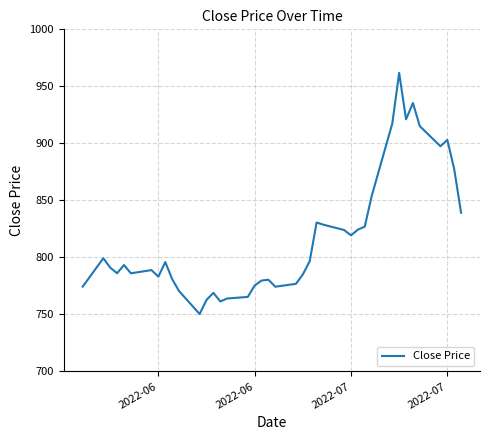

What is the smallest value displayed?

750.4